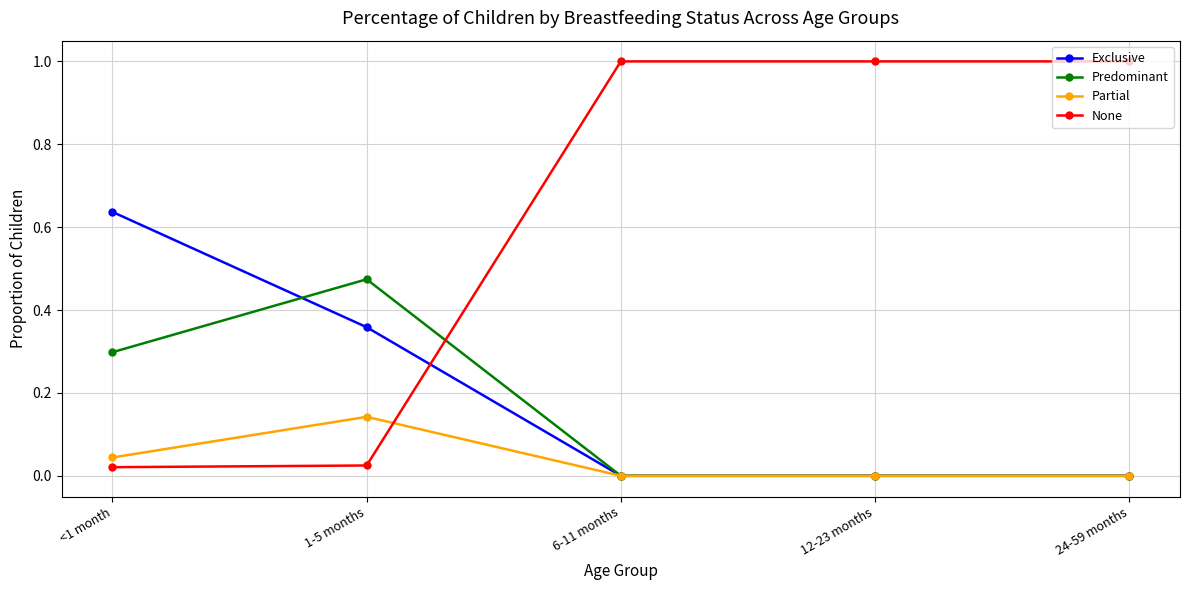

How many categories are shown in the chart?

5